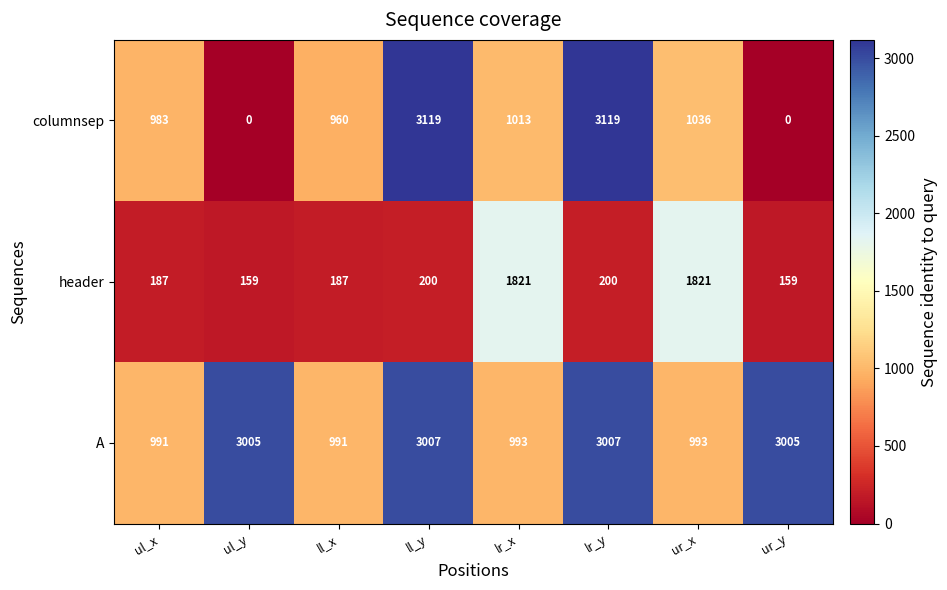

How many categories are shown in the chart?

8